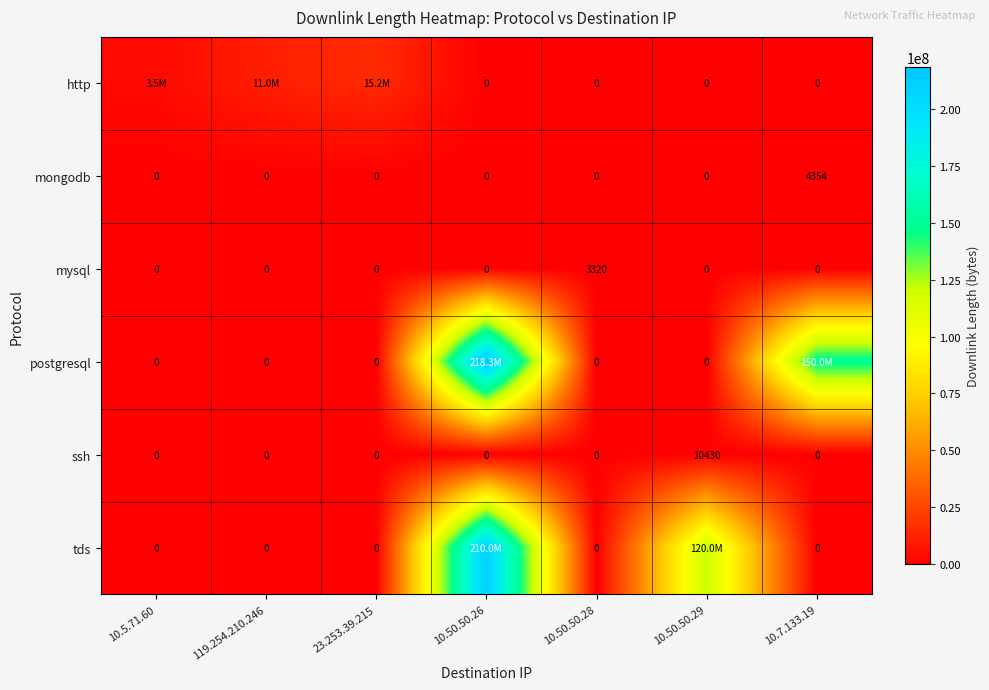

What is the sum of all mongodb values?

4354